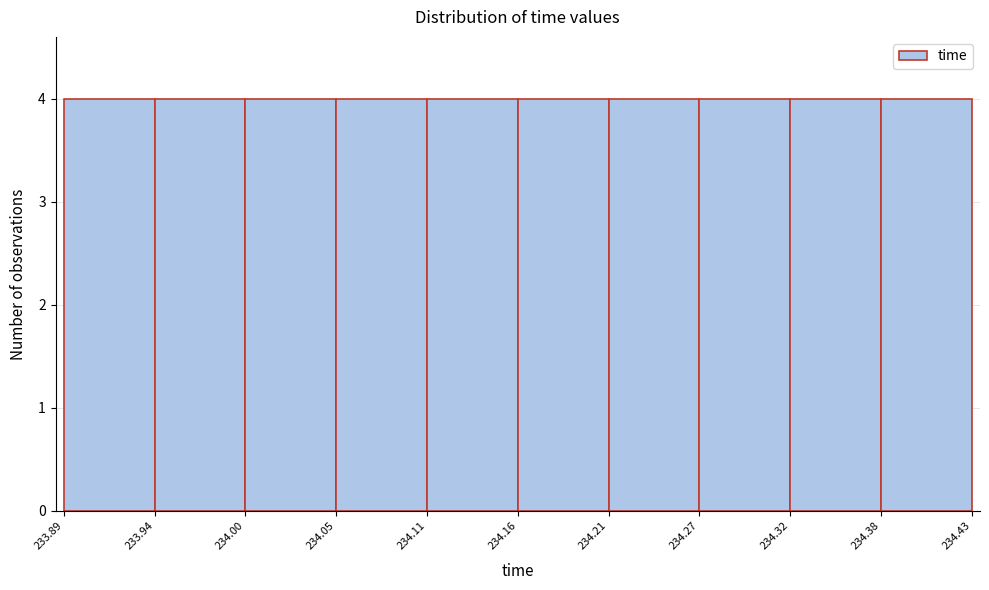

Reading left to right, transcribe this chart: for each bar, give the range it covers on the x-axis and its height. The values are not printed on the chart, so give them approximately, as read against the axis.

233.89 to 233.94: 4
233.94 to 234.00: 4
234.00 to 234.05: 4
234.05 to 234.11: 4
234.11 to 234.16: 4
234.16 to 234.21: 4
234.21 to 234.27: 4
234.27 to 234.32: 4
234.32 to 234.38: 4
234.38 to 234.43: 4